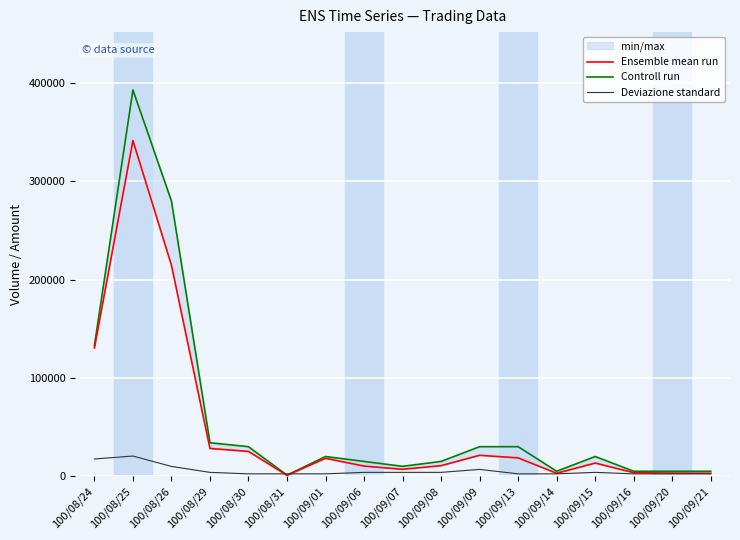

What position from the right is 100/09/20?

2